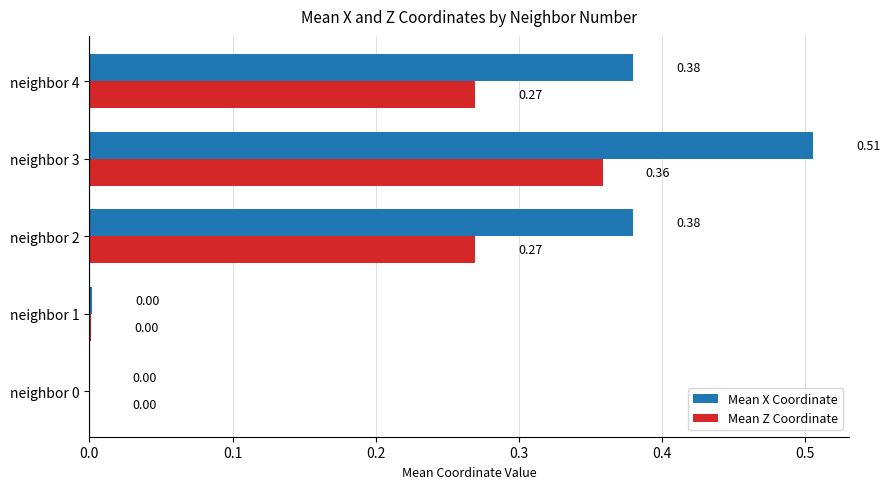

At which category is the sum across all series the highest?

neighbor 3